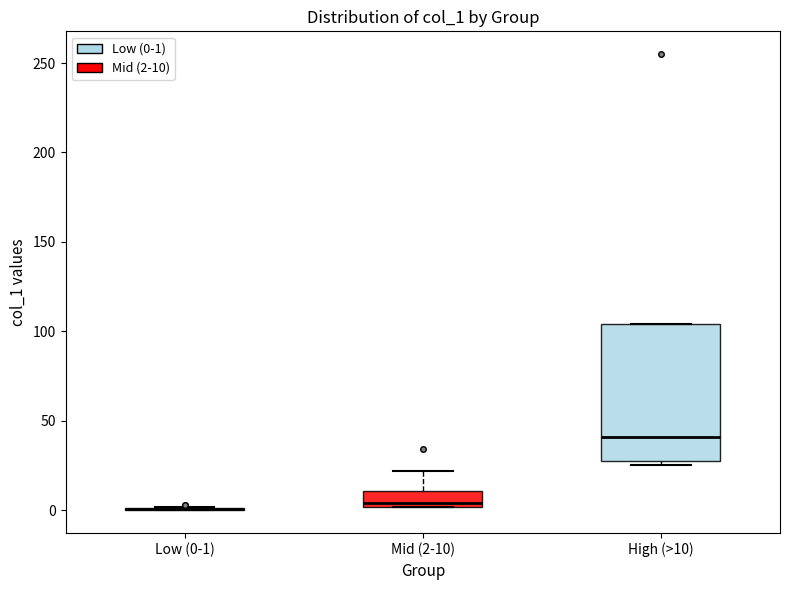

Which box is the tallest, from its lower edge to its upper edge?

High (>10)